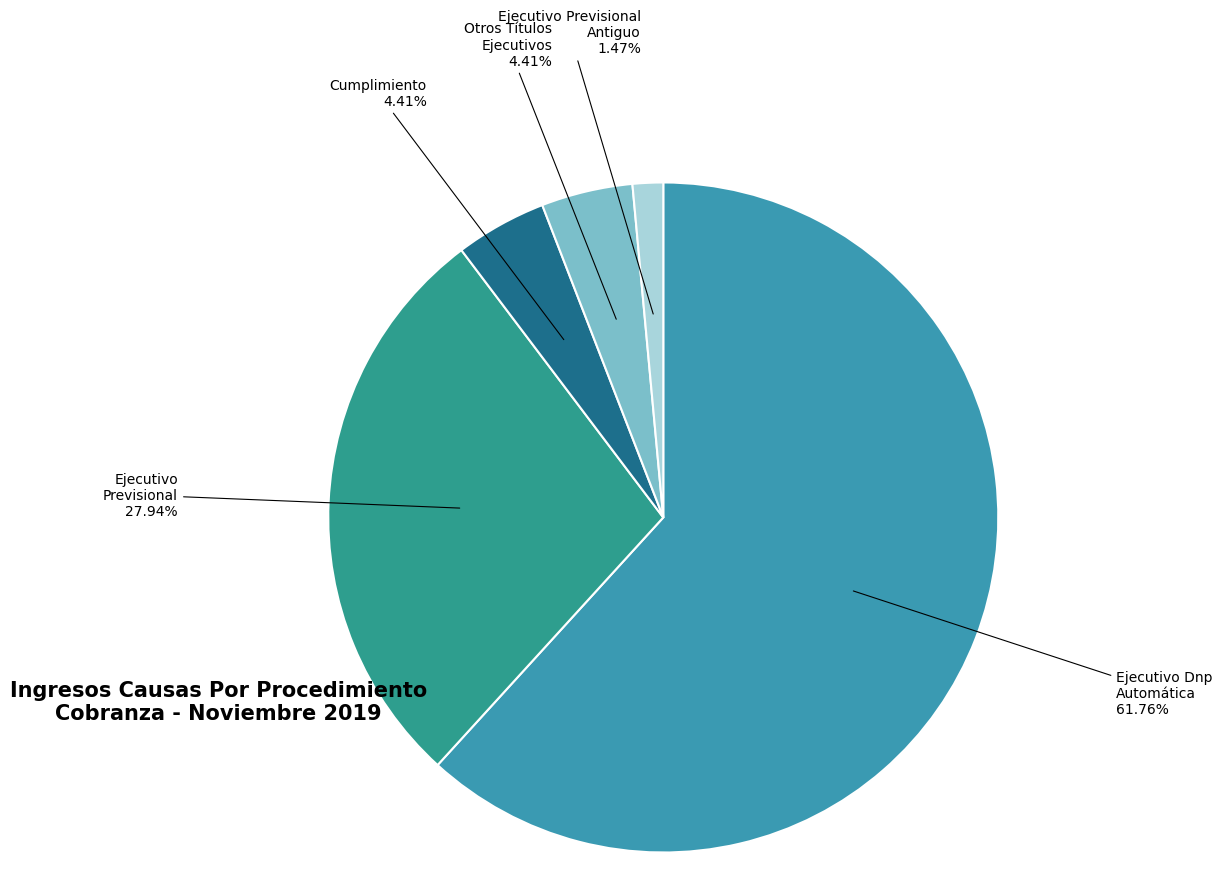

What is the smallest slice in the pie chart?

Ejecutivo Previsional Antiguo 1.47%